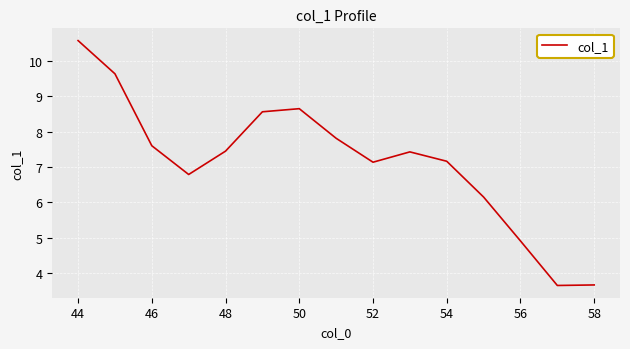

What is the difference between the maximum and minimum values?

6.9